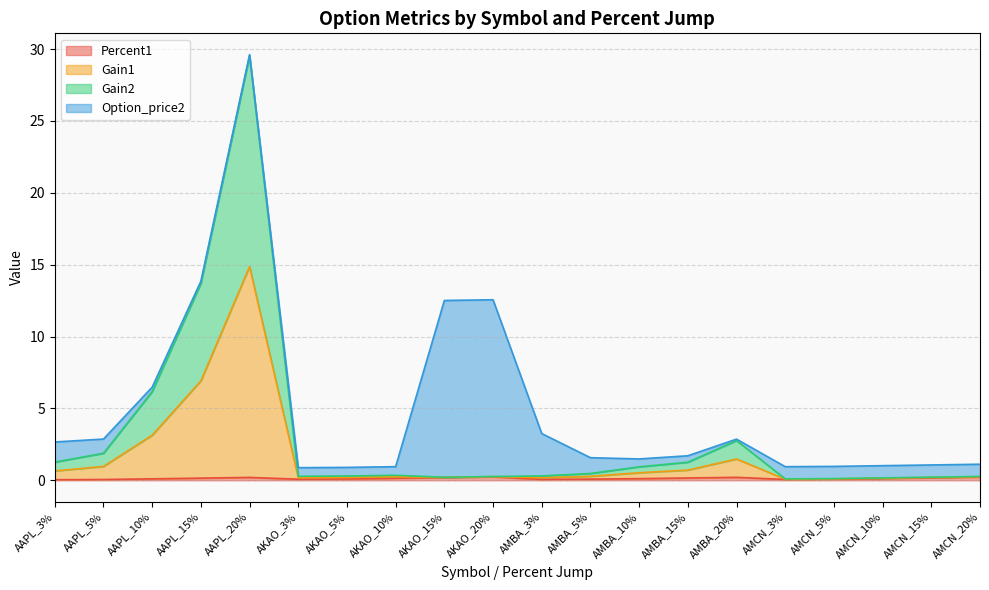

Which label corresponds to the smallest value in the chart?

AAPL_3%